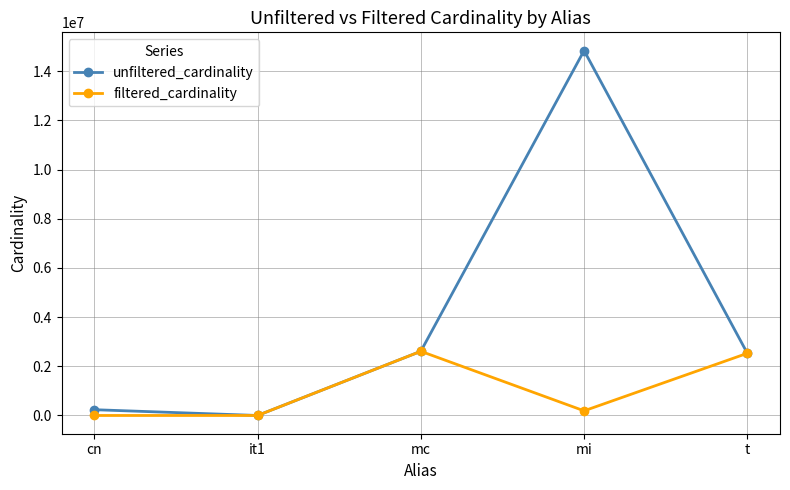

Which series has the widest spread of values?

unfiltered_cardinality